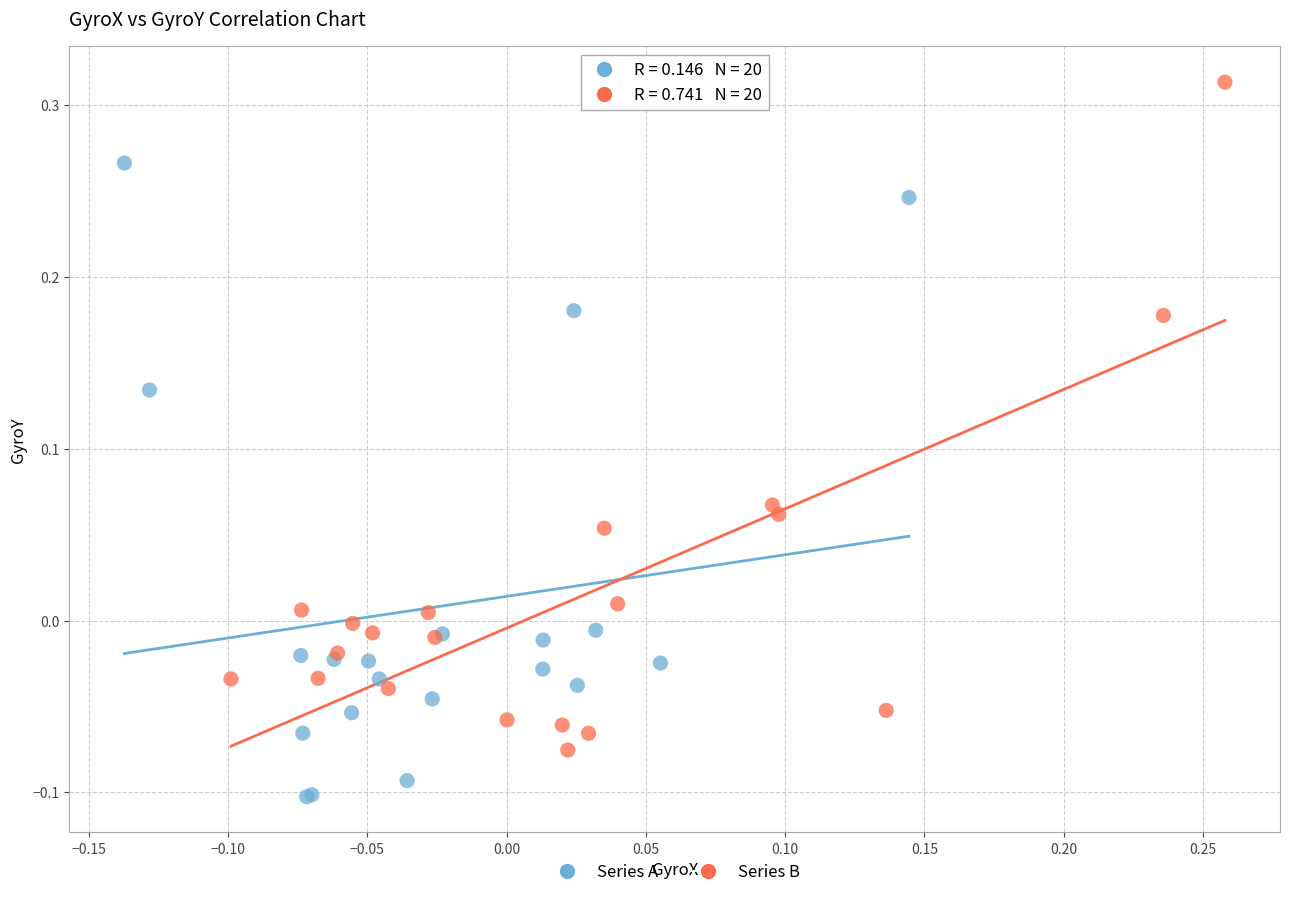

Which series has the widest spread of Y values?

Series B